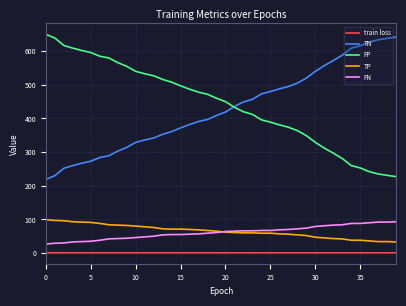

At how many categories does at least one series exceed 190?

40